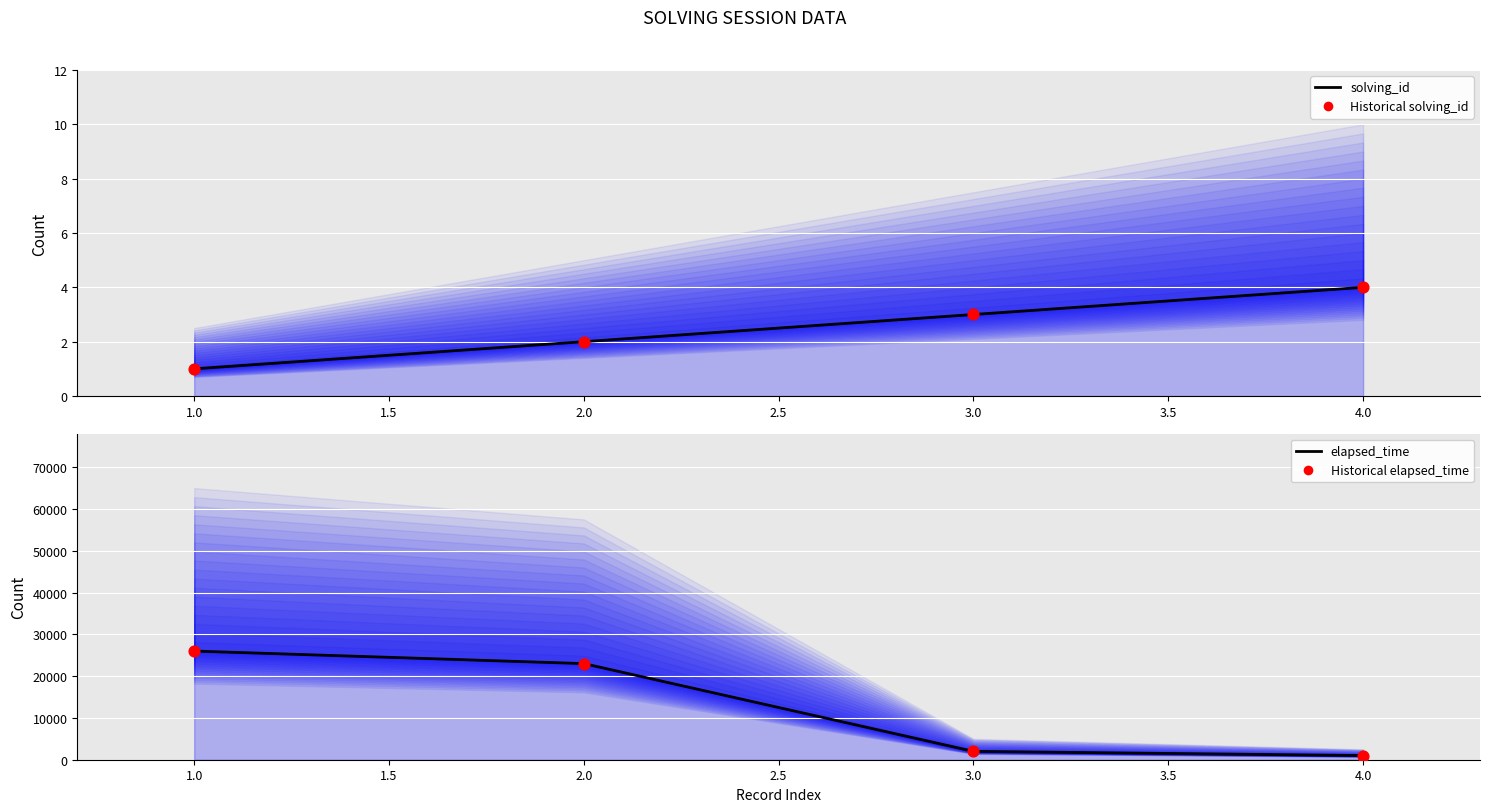

Which series has the widest spread of Y values?

elapsed_time line